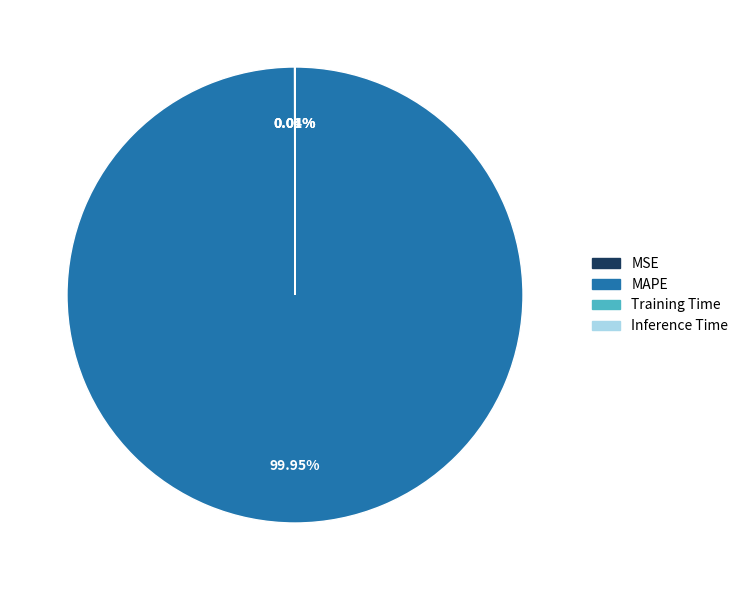

Does MAPE represent more than half of the total?

Yes